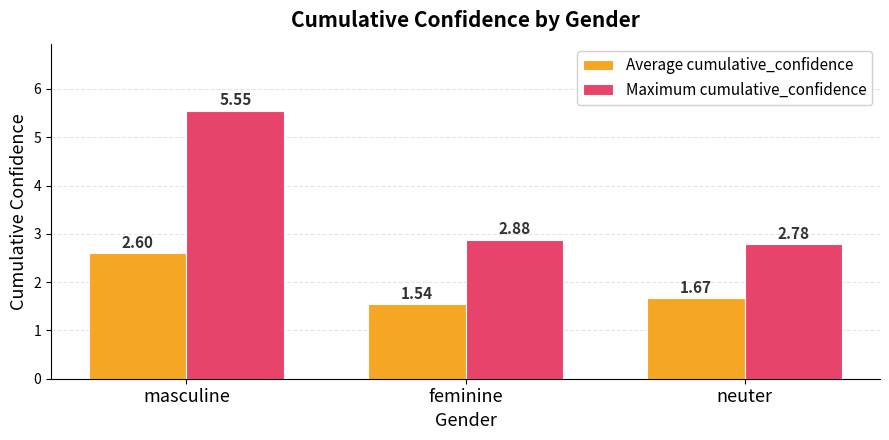

Which series has the widest spread of values?

Maximum cumulative_confidence